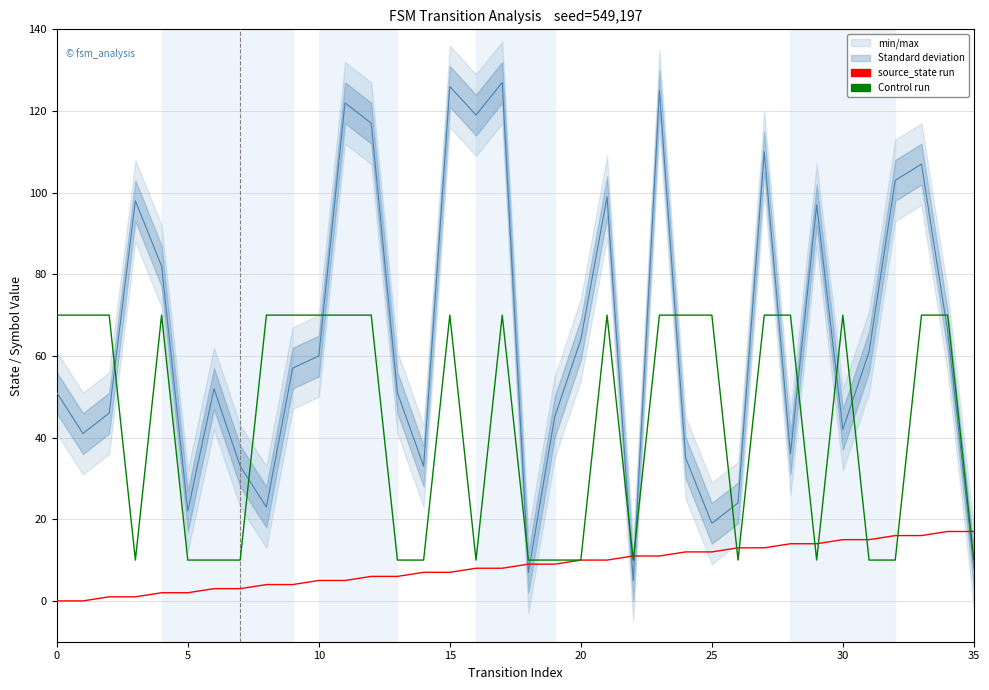

What is the difference between the highest and lowest values at 33?

91